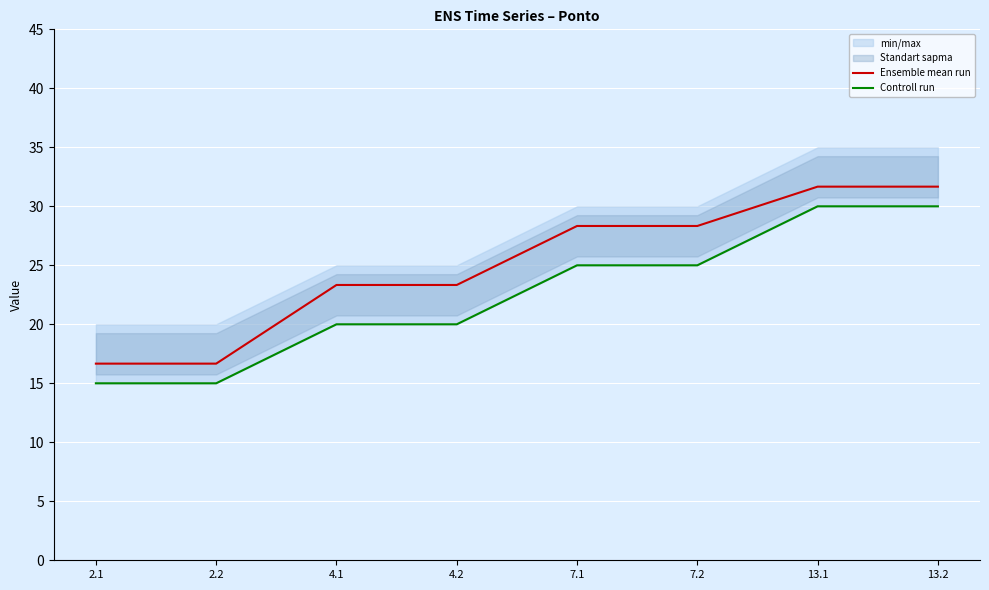

Is it true that Controll run equals 22.5 at 2.1?

False